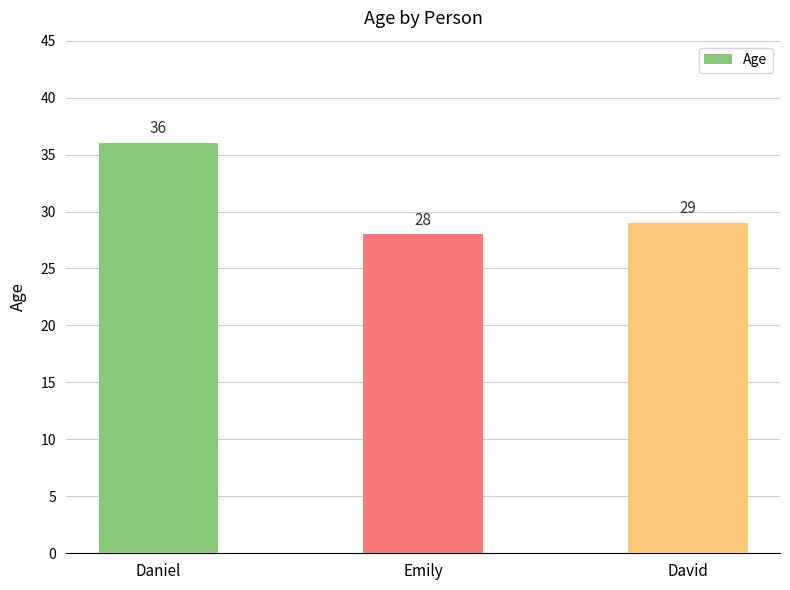

What is the label of the 2nd bar from the right?

Emily